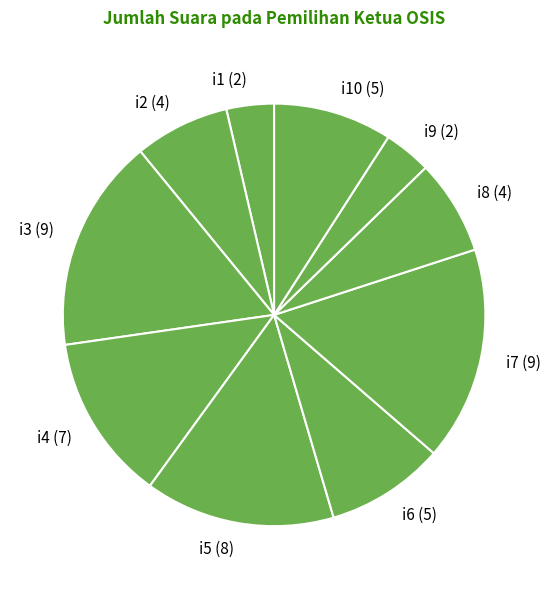

Which has a higher value, i3 (9) or i4 (7)?

i3 (9)